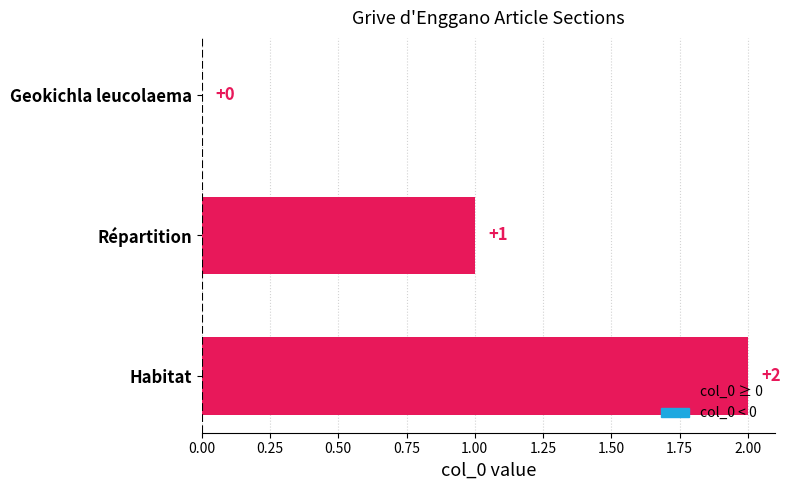

At which category does the chart reach its peak across all series?

Habitat